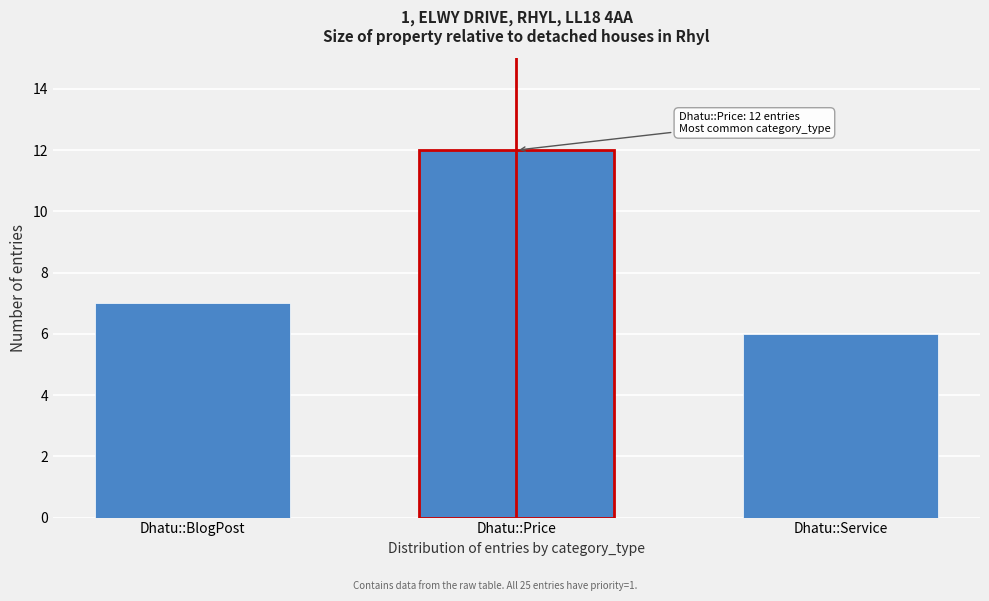

Reading left to right, transcribe all the data shown in this chart.

Dhatu::BlogPost=7	Dhatu::Price=12	Dhatu::Service=6